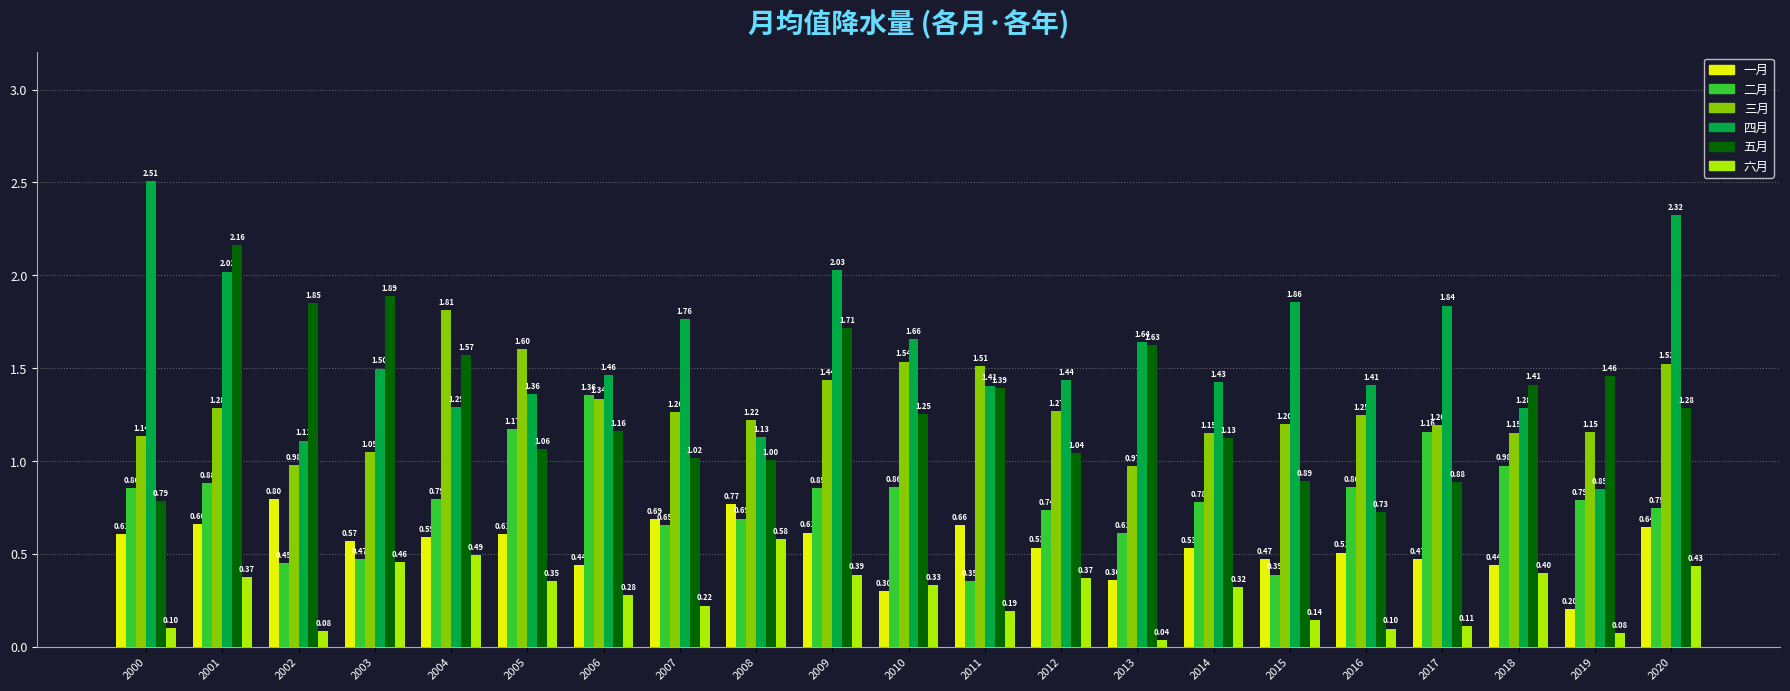

What is the sum of the 四月 values at 2011 and 2020?

3.7